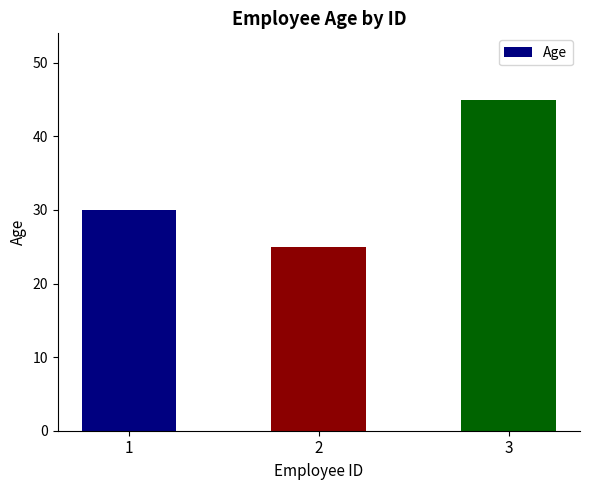

Reading right to left, what are all the values shown in this chart?

3=45	2=25	1=30